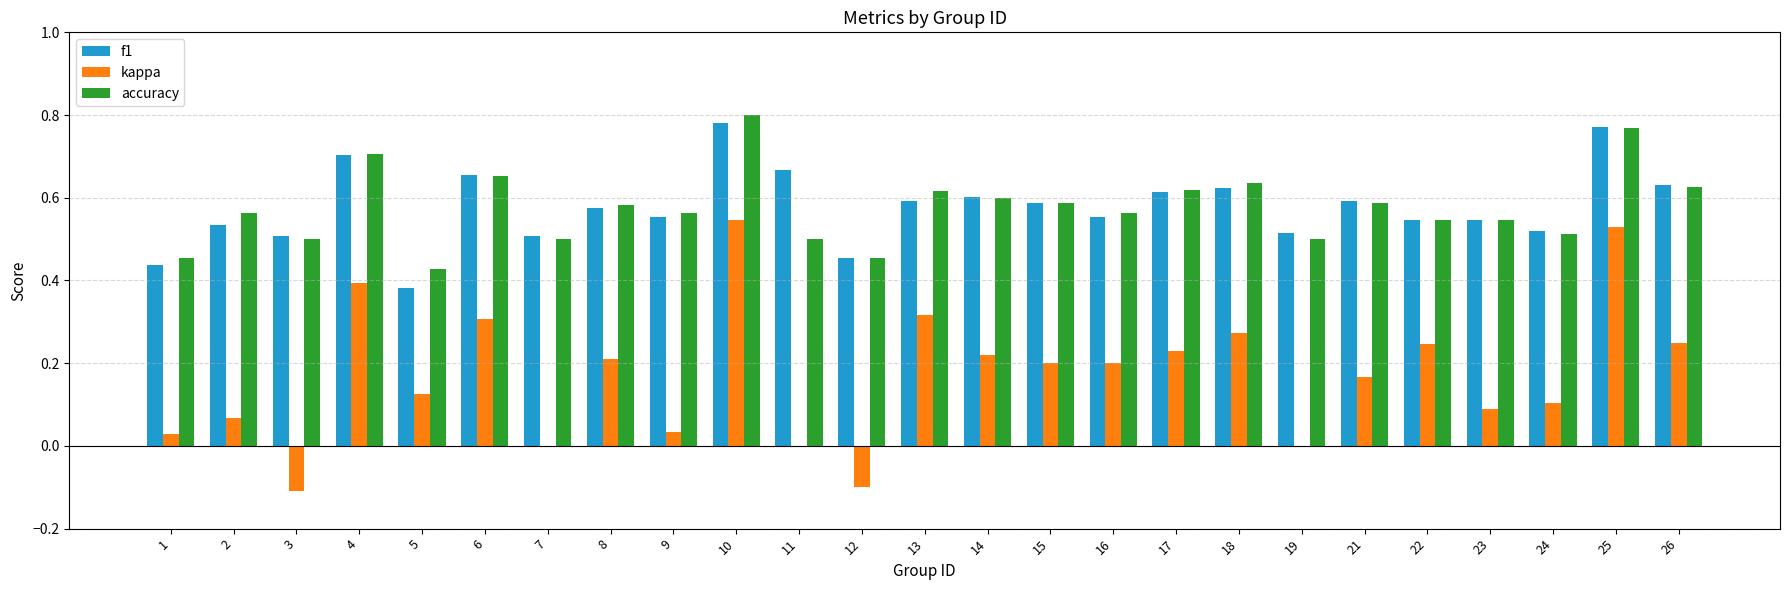

Is the value of accuracy at 26 greater than the value of kappa at 25?

Yes